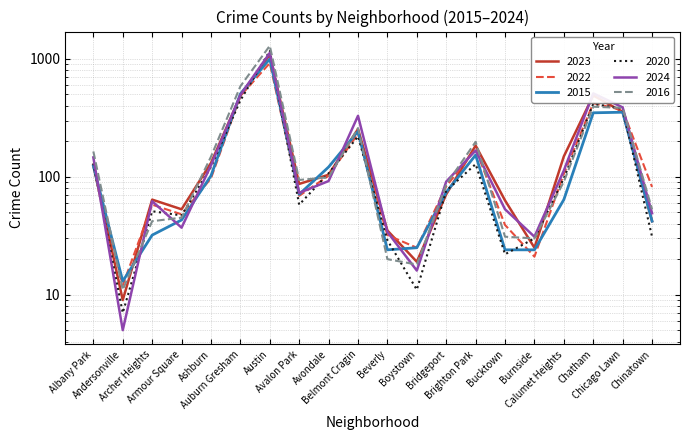

What is the spread (max minus min) of values at Austin?

371